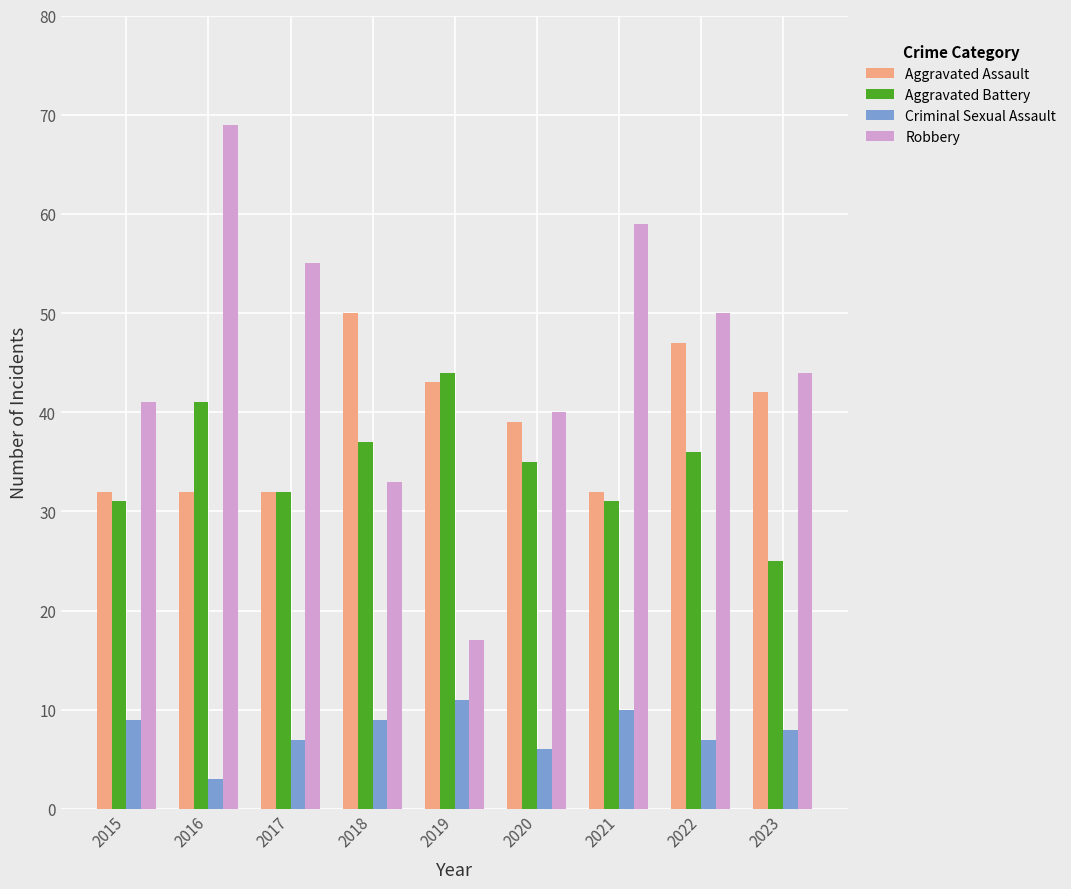

How many data points does each series have?

9